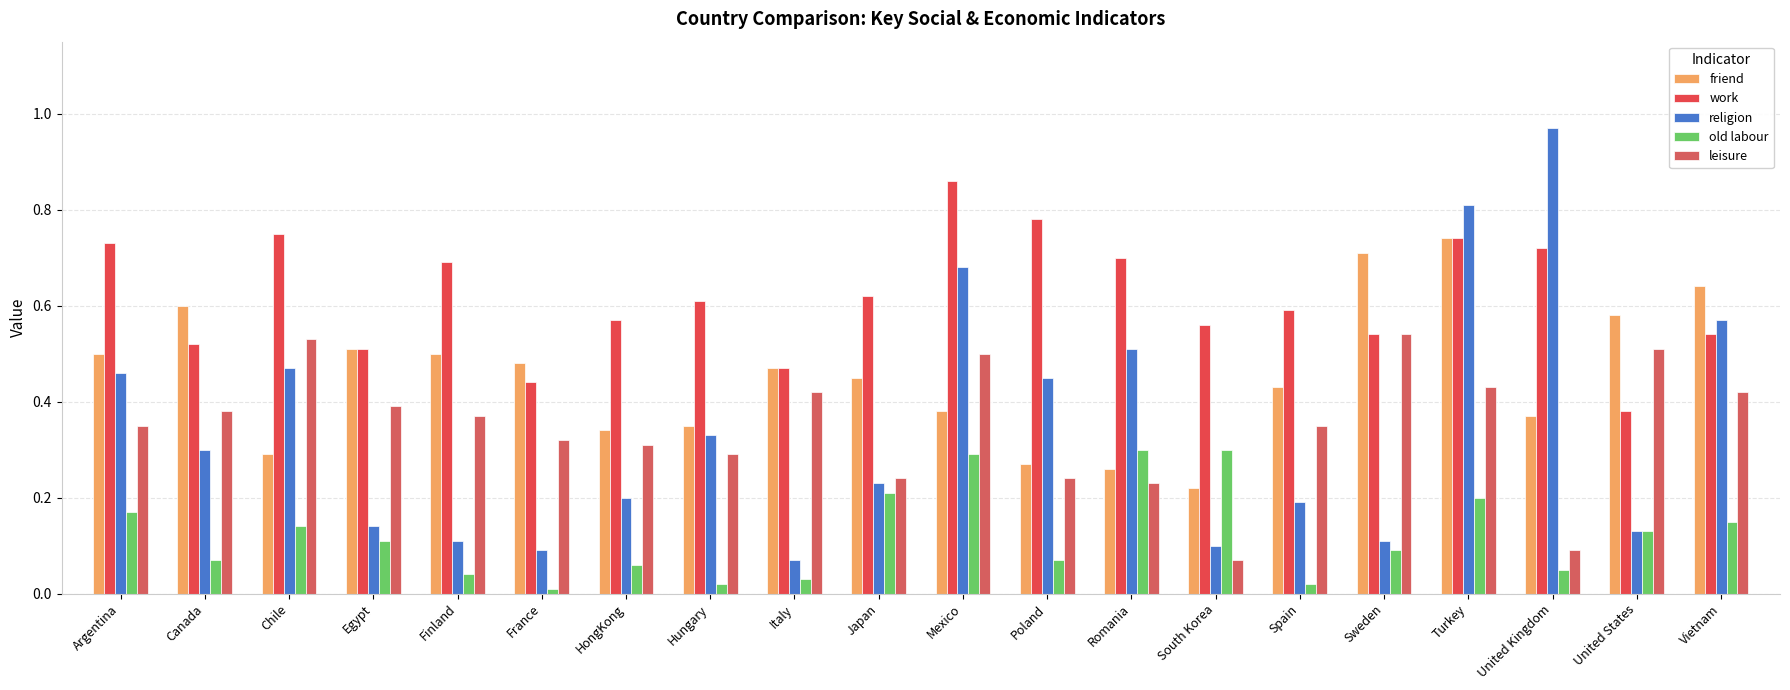

The value of religion at Egypt is 0.0. True or false?

False